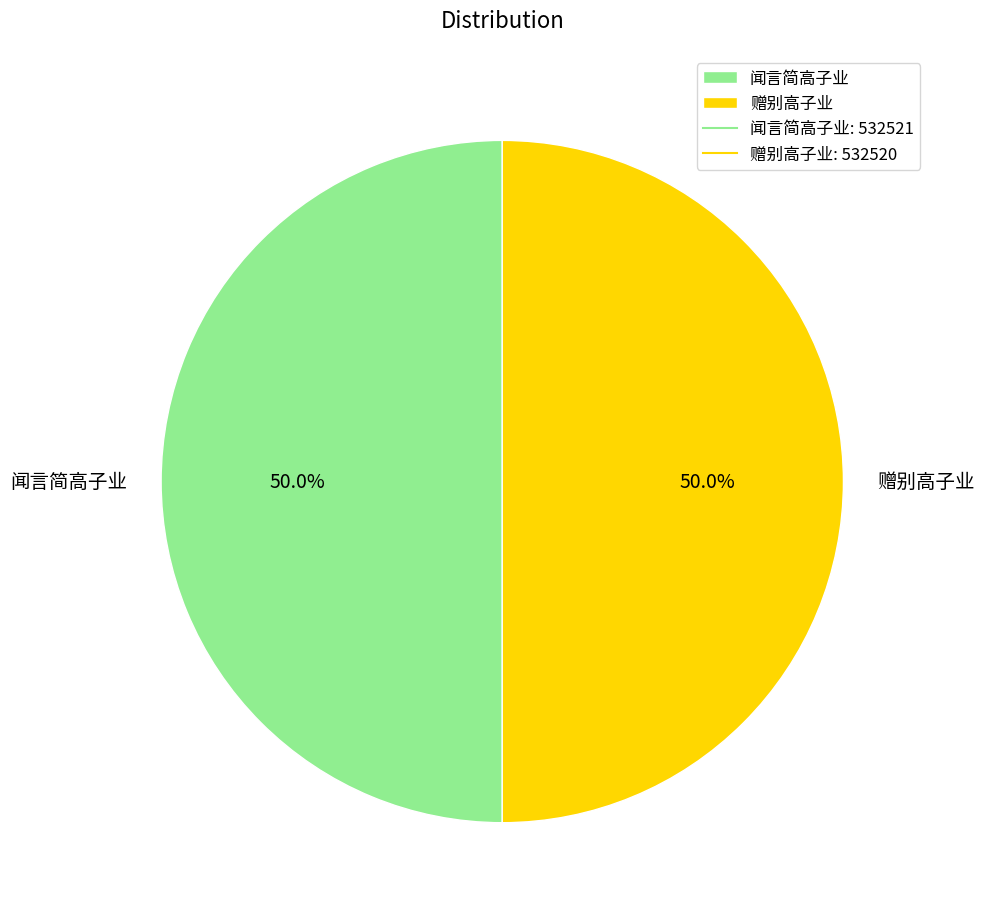

What is the total percentage of 赠别高子业 and 闻言简高子业?

100.0%